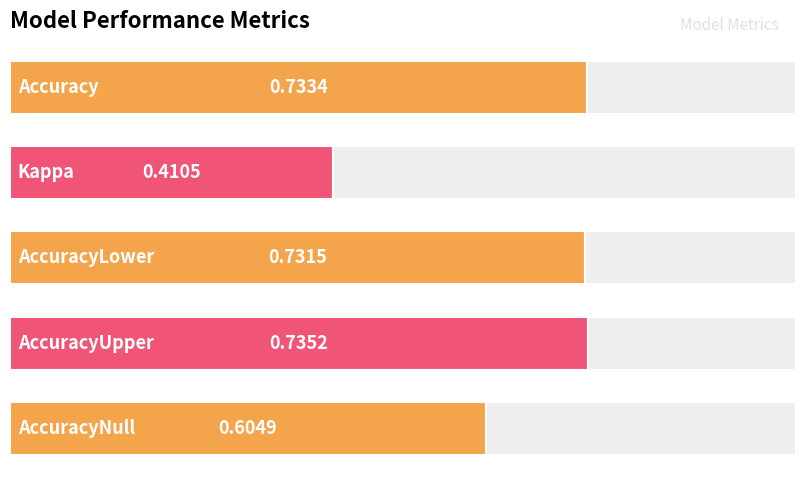

What is the difference between the maximum and minimum values?

0.3